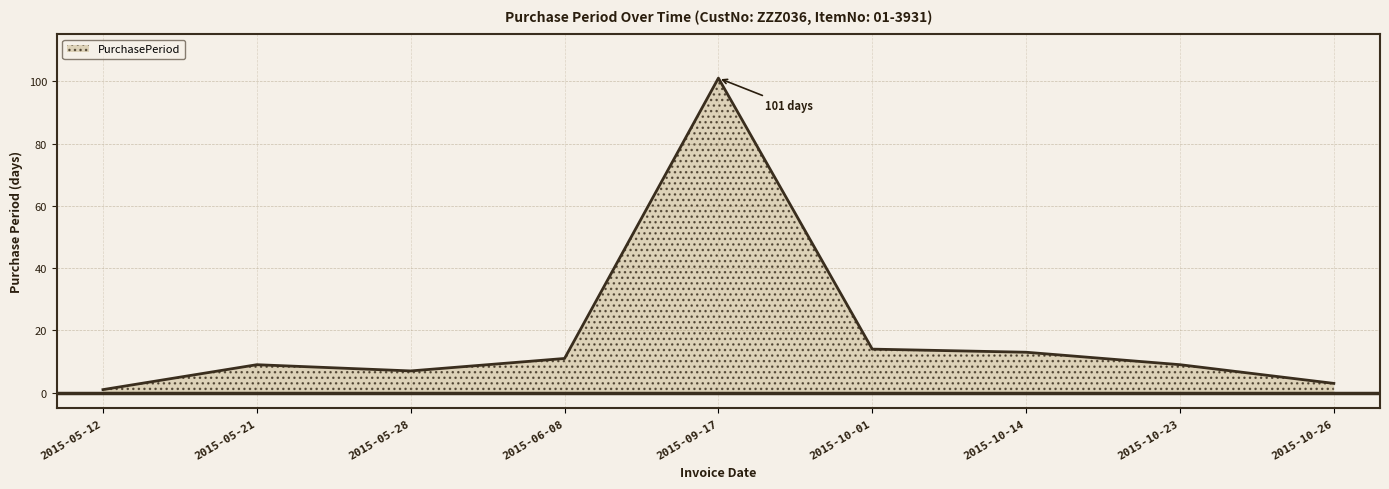

True or false: the data shows 1 at 2015-05-28.

False